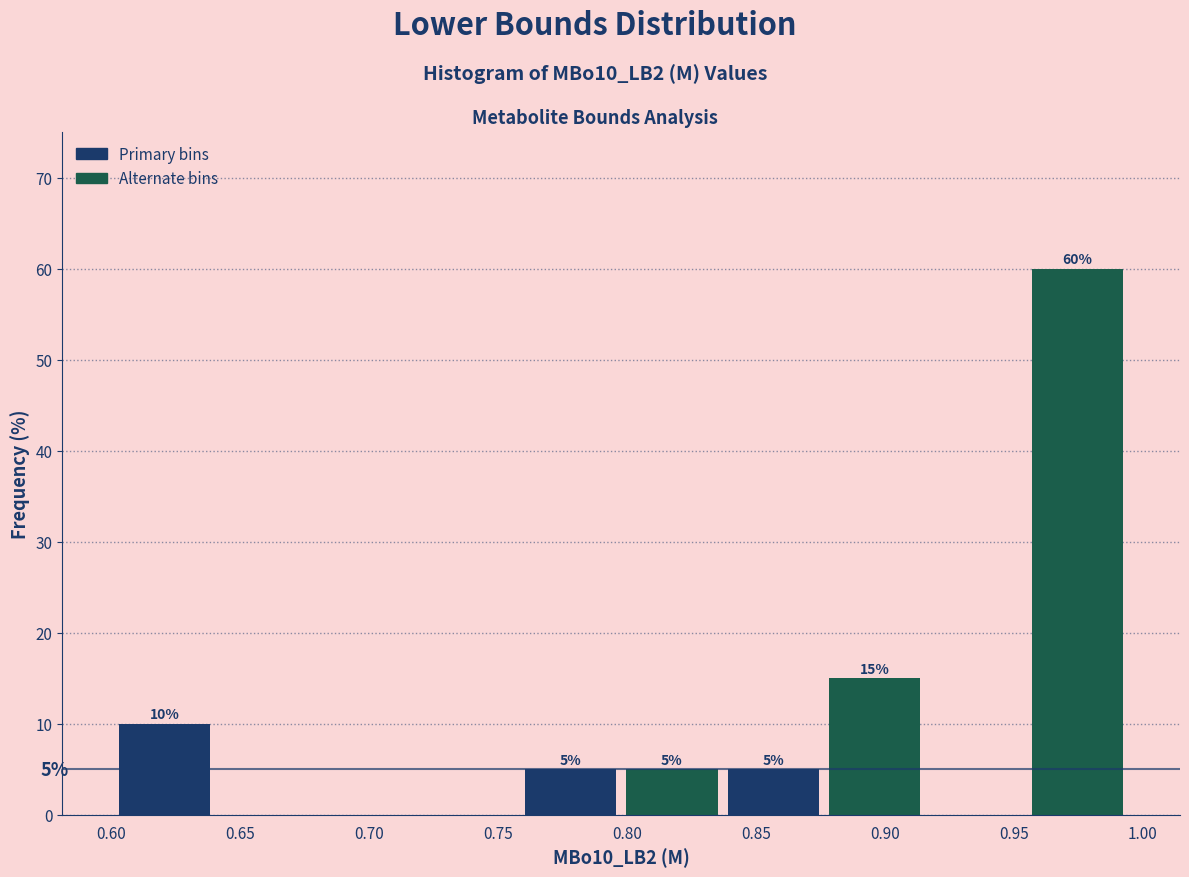

Which range on the x-axis has the tallest bar?

0.955 to 0.995